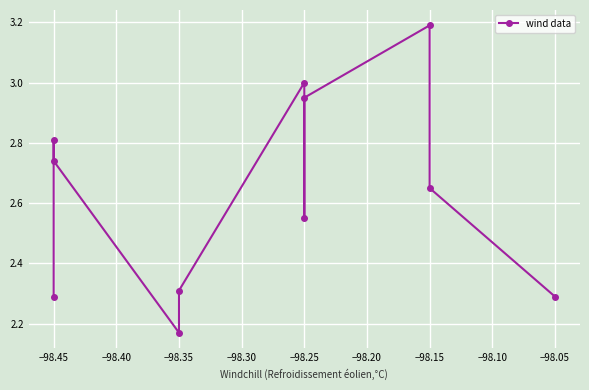

Reading left to right, what are all the values shown in this chart?

2.3	2.8	2.7	2.2	2.3	3.0	2.5	3.0	3.2	2.6	2.3